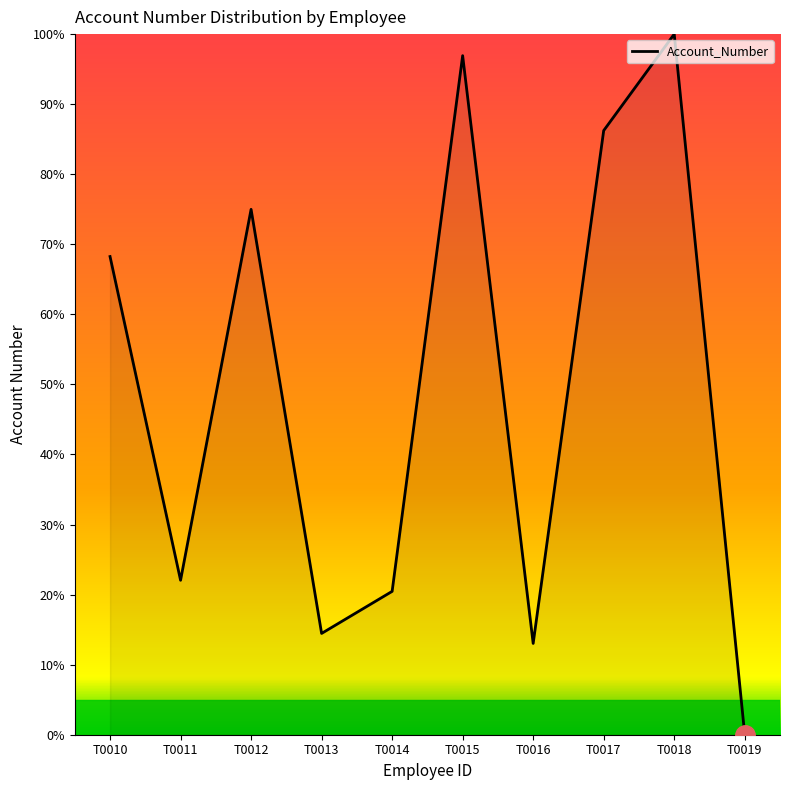

At which category does the chart reach its peak across all series?

T0018